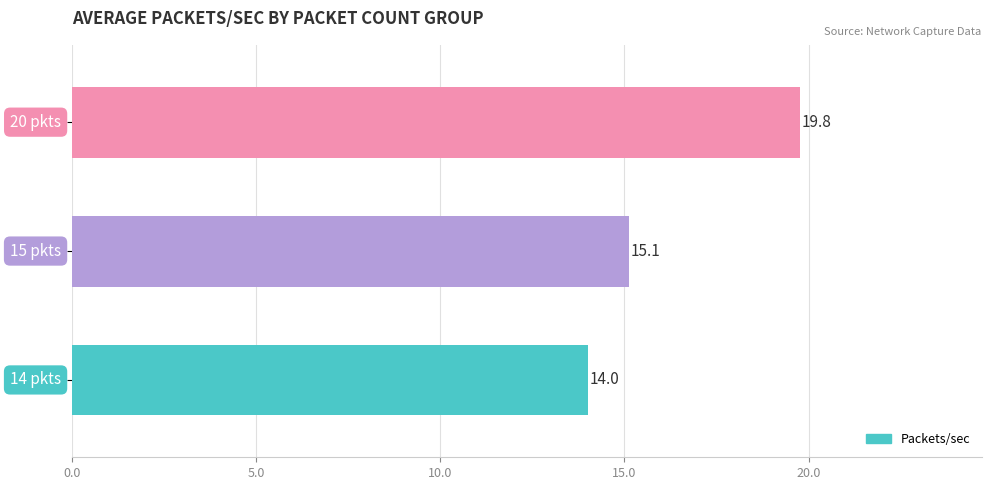

What is the difference between the second highest and minimum values?

1.1